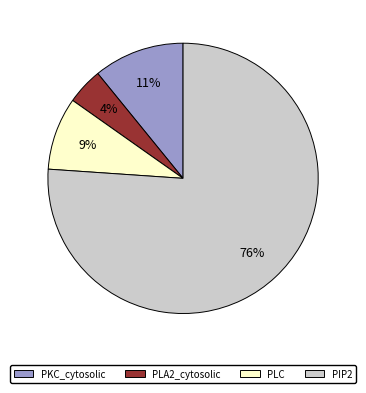

How many slices are in this pie chart?

4